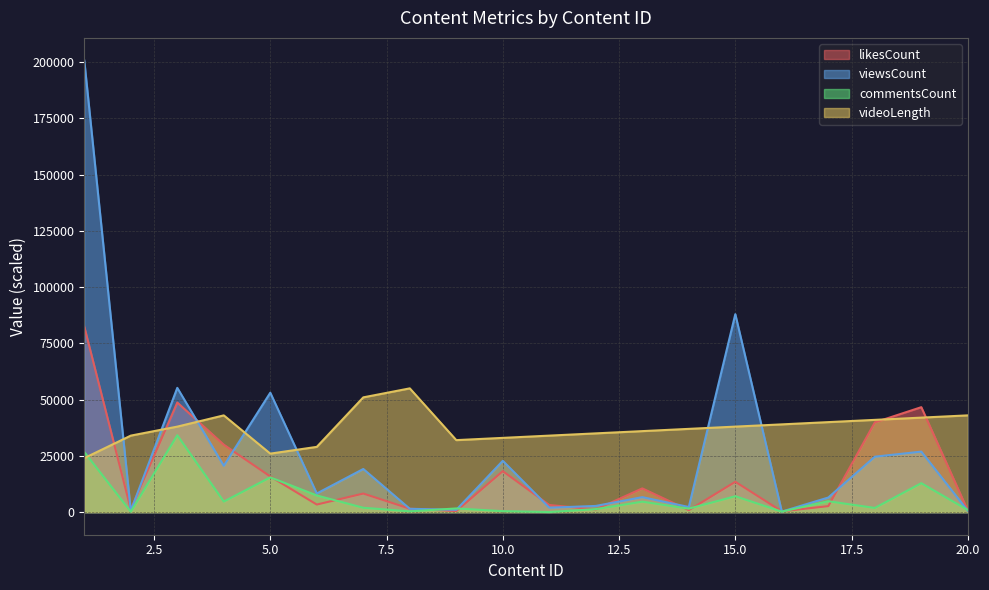

List the series in order of their peak value, highest first.

viewsCount, likesCount, videoLength, commentsCount